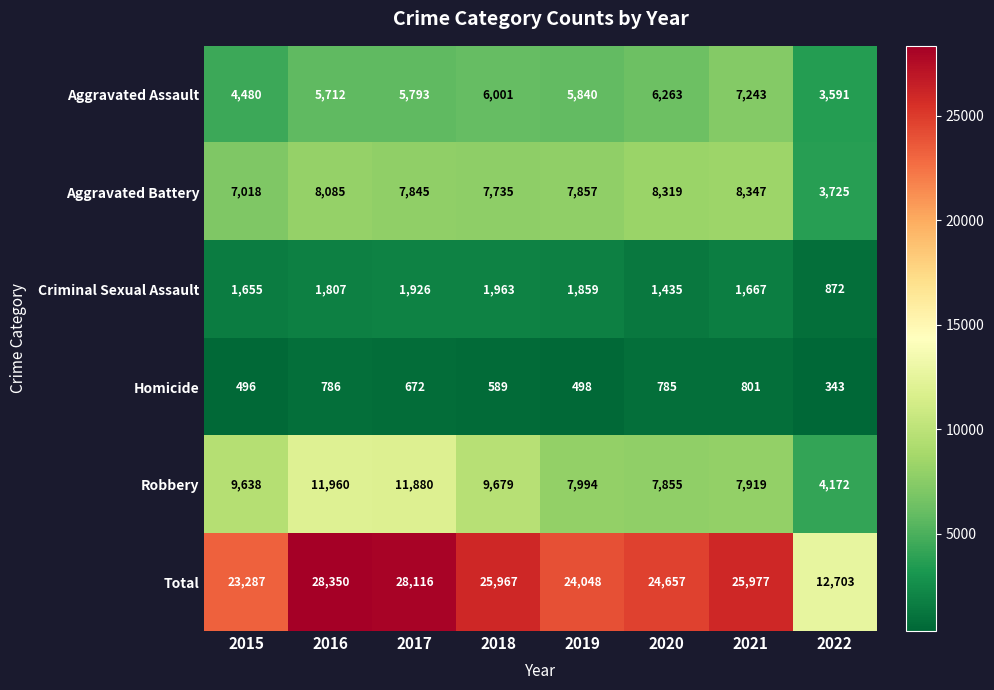

The value of Homicide at 2018 is 589. True or false?

True